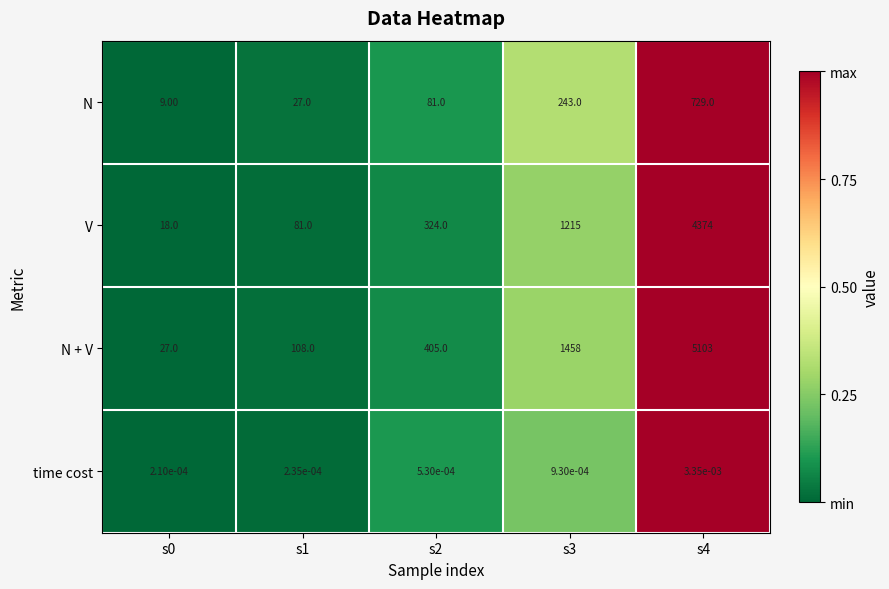

Between s2 and s3, which series saw the biggest shift?

N + V